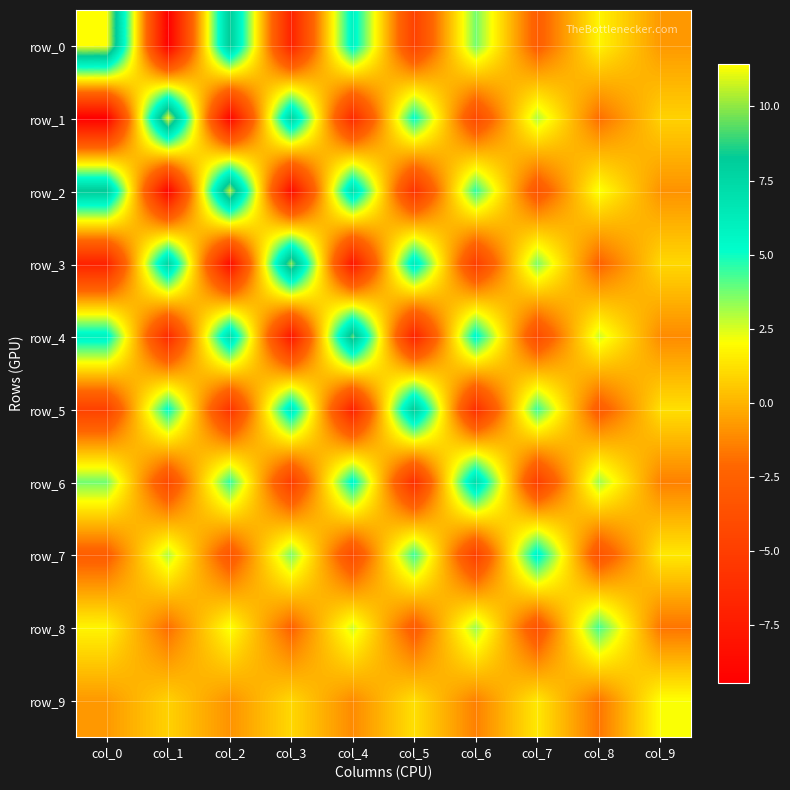

At col_7, list the series in order from largest to smallest.

row_7, row_5, row_3, row_1, row_9, row_0, row_2, row_8, row_4, row_6